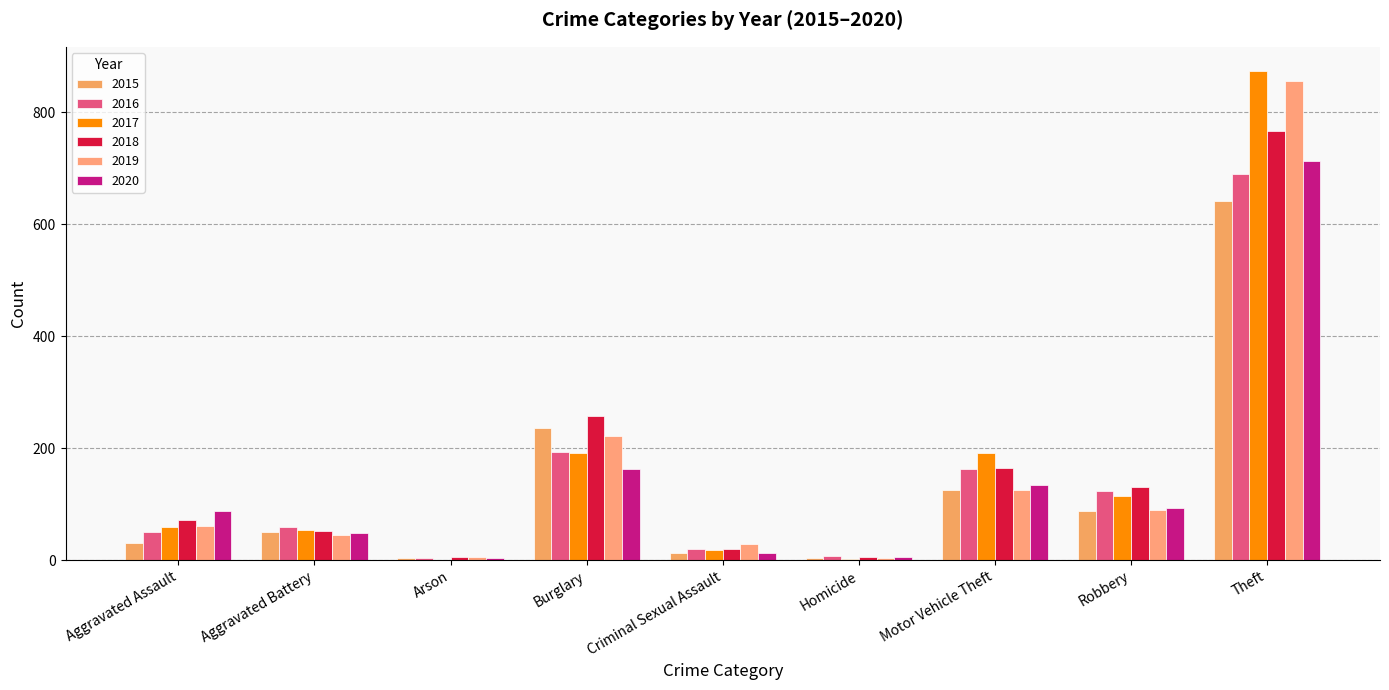

How many categories are shown in the chart?

9